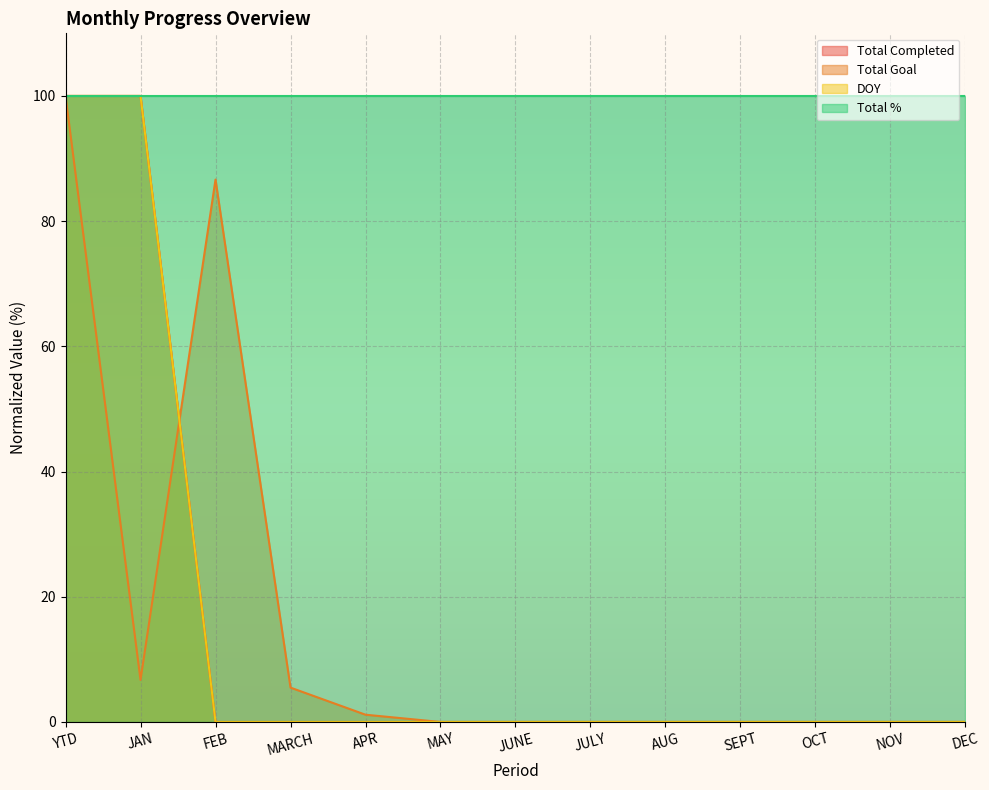

What is the label of the 6th point from the right?

JULY